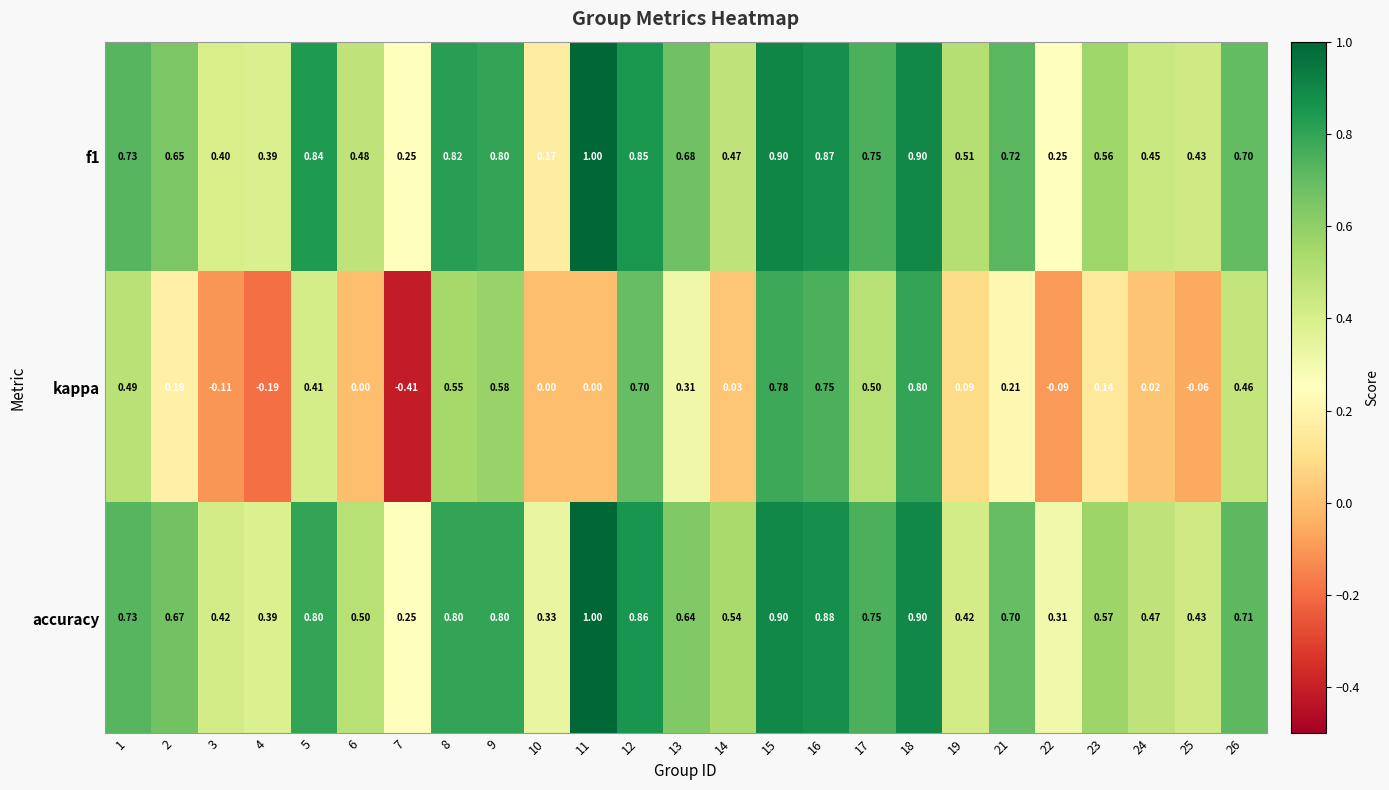

Which series has the largest total across all categories?

accuracy